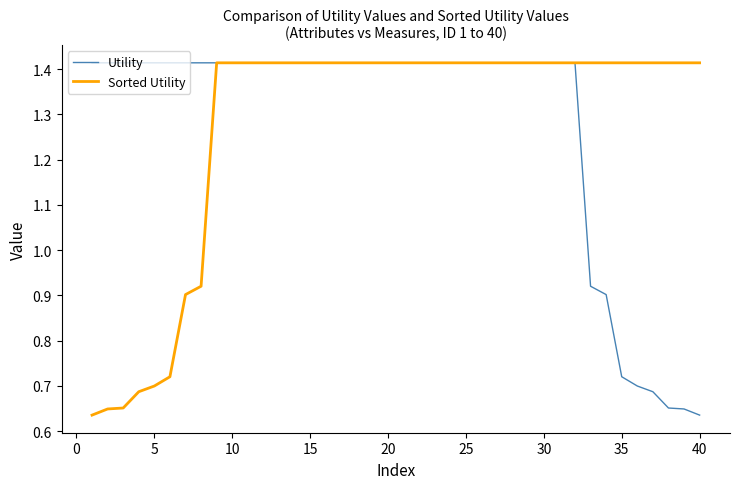

True or false: Utility and Sorted Utility intersect in this chart.

False